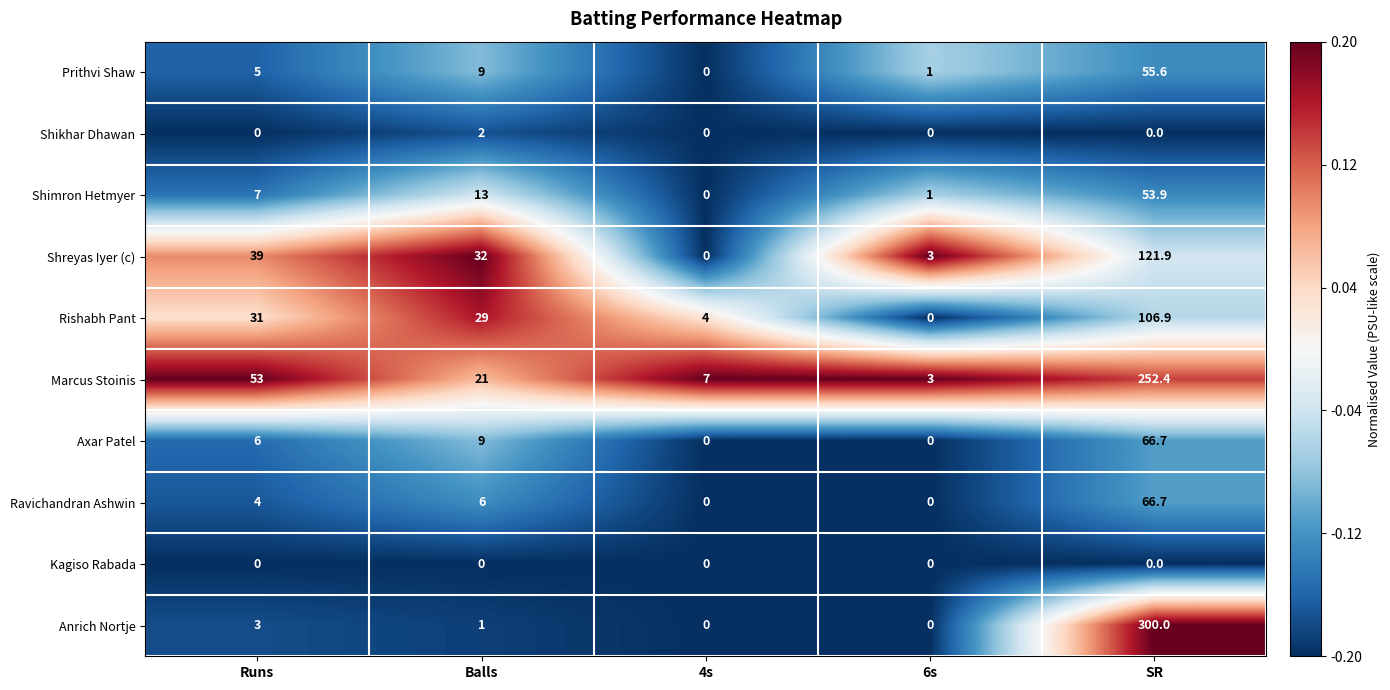

How many categories are shown in the chart?

5